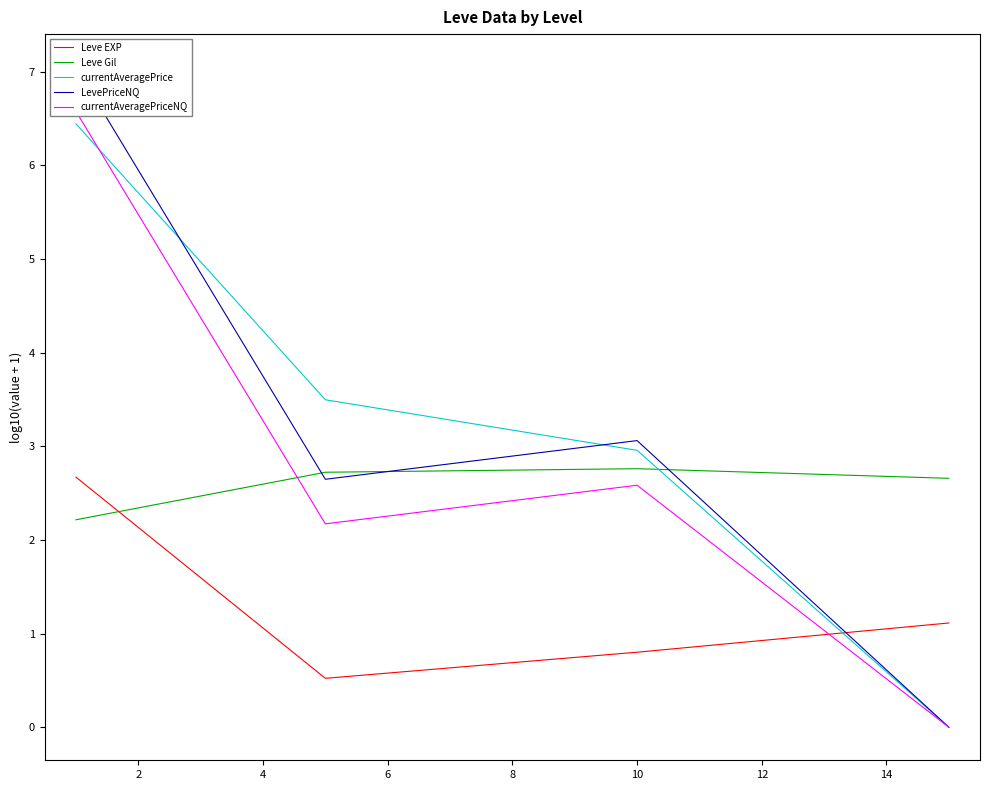

Which series changed the most between 0 and 4?

currentAveragePriceNQ